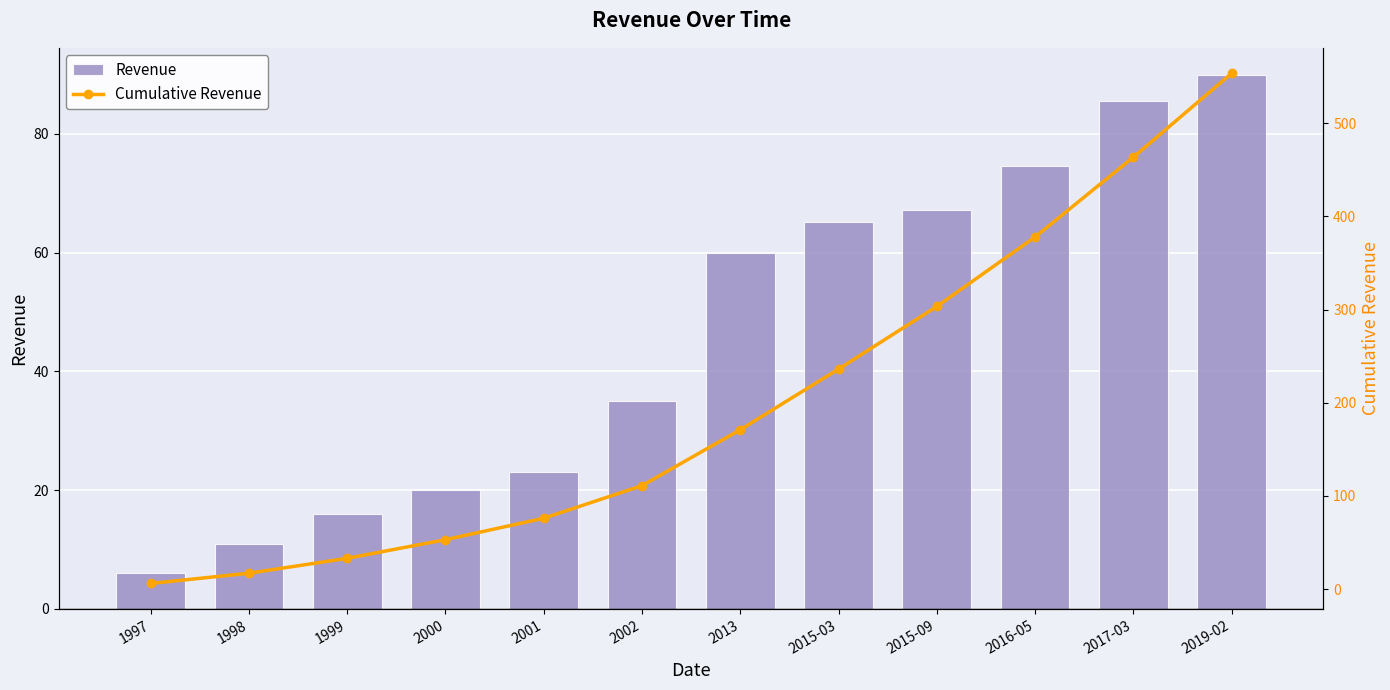

What is the label of the 2nd bar from the right?

2017-03